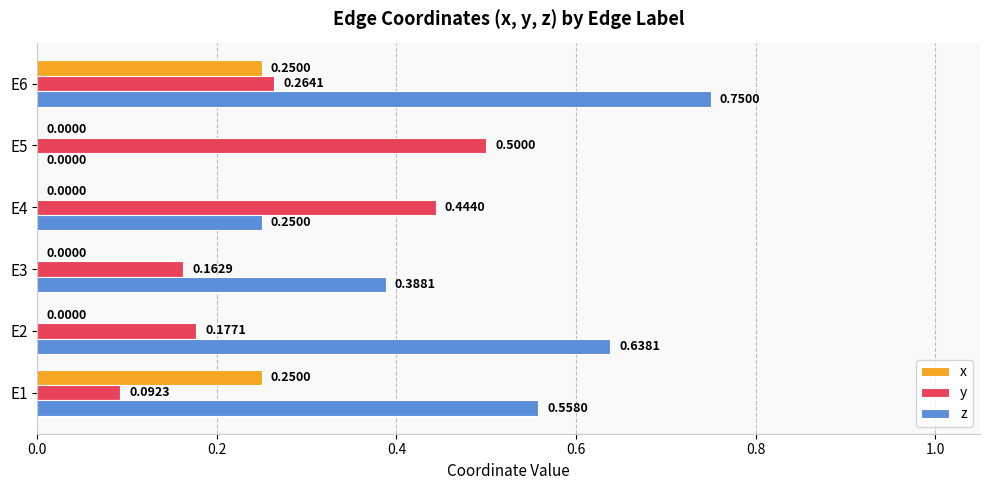

What are all the series names shown in the legend?

x, y, z